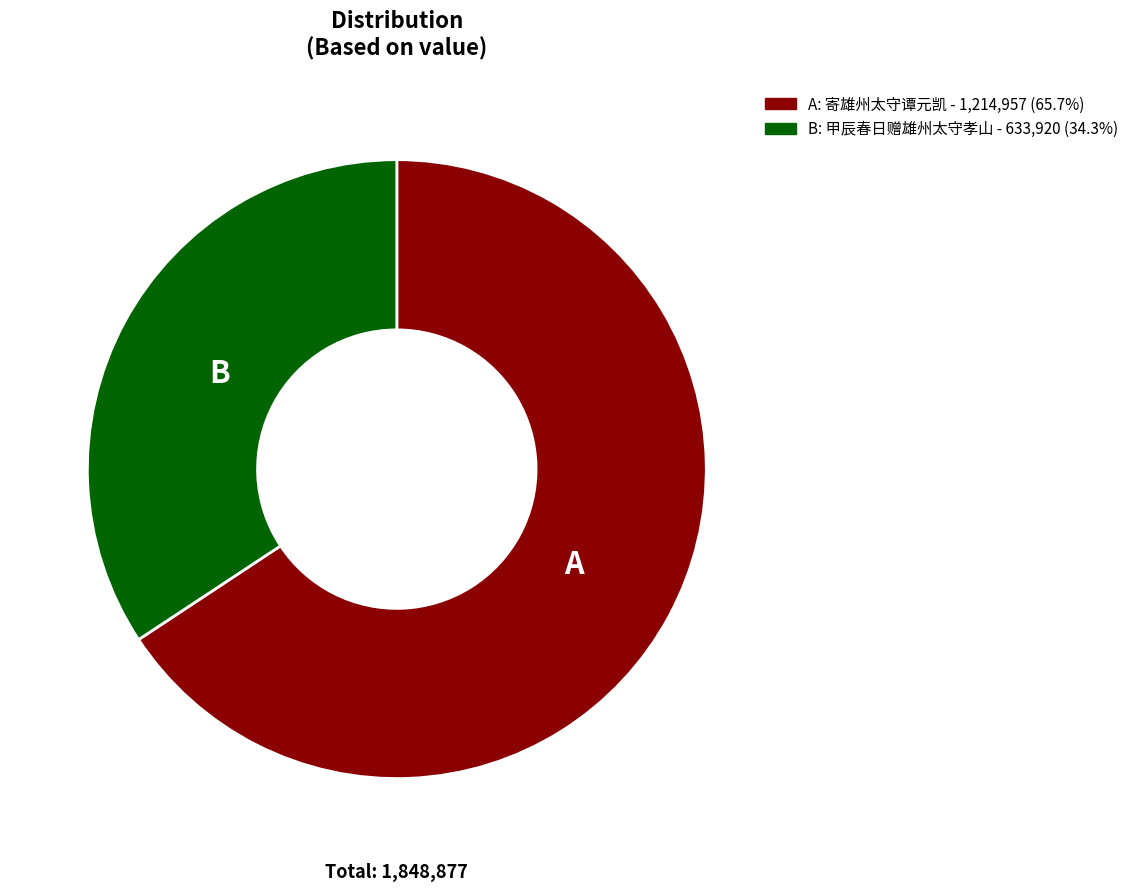

Is there any slice that represents more than half of the pie?

Yes